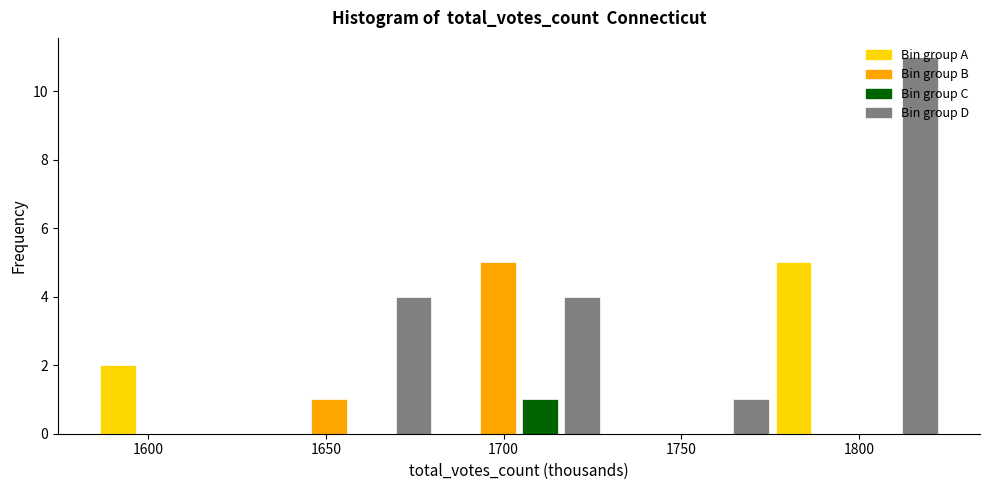

Around what value on the x-axis is the tallest bar? Give the approximate position of its centre, as read against the axis.

1815